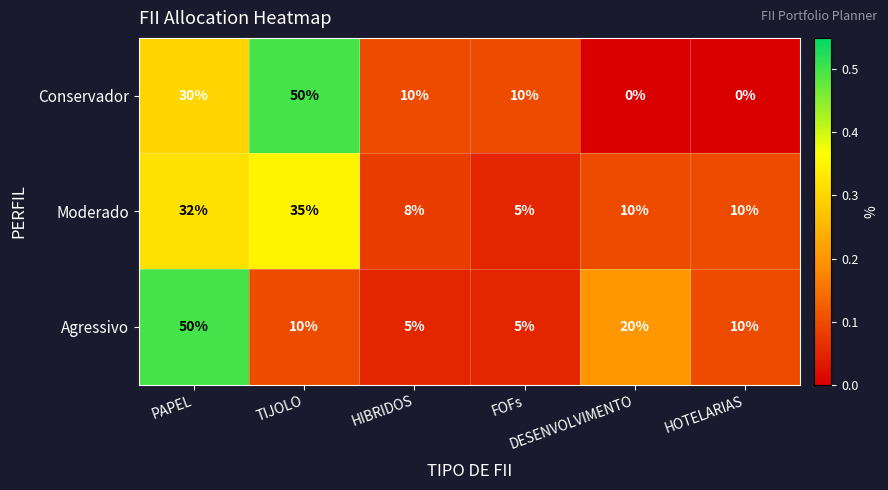

What is the difference between the second highest and minimum values in the Conservador series?

30